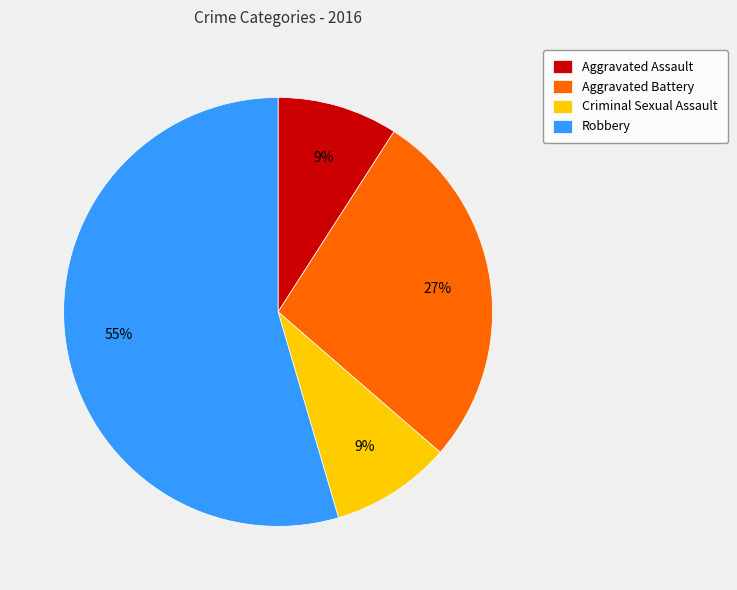

To the nearest percent, what is the combined percentage of Aggravated Battery and Criminal Sexual Assault?

36%